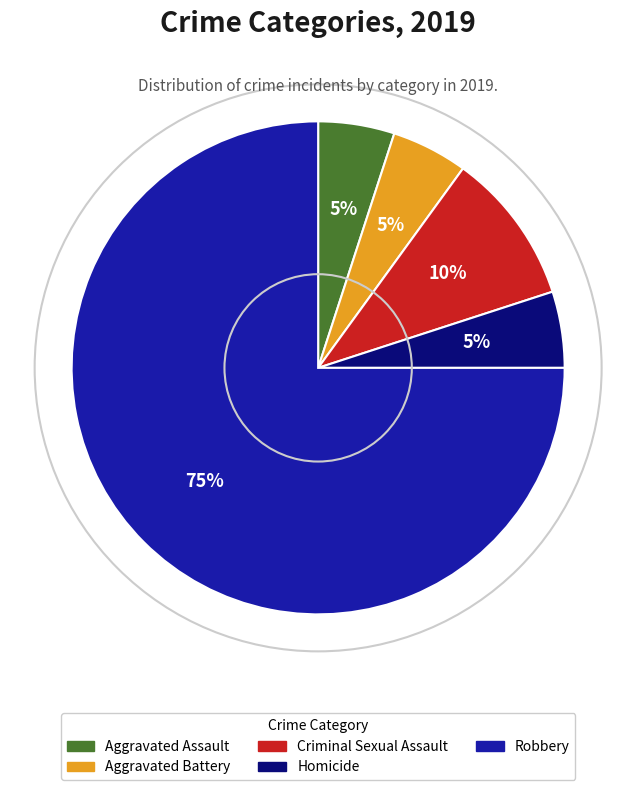

Is the sum of Aggravated Assault and Homicide greater than half?

No